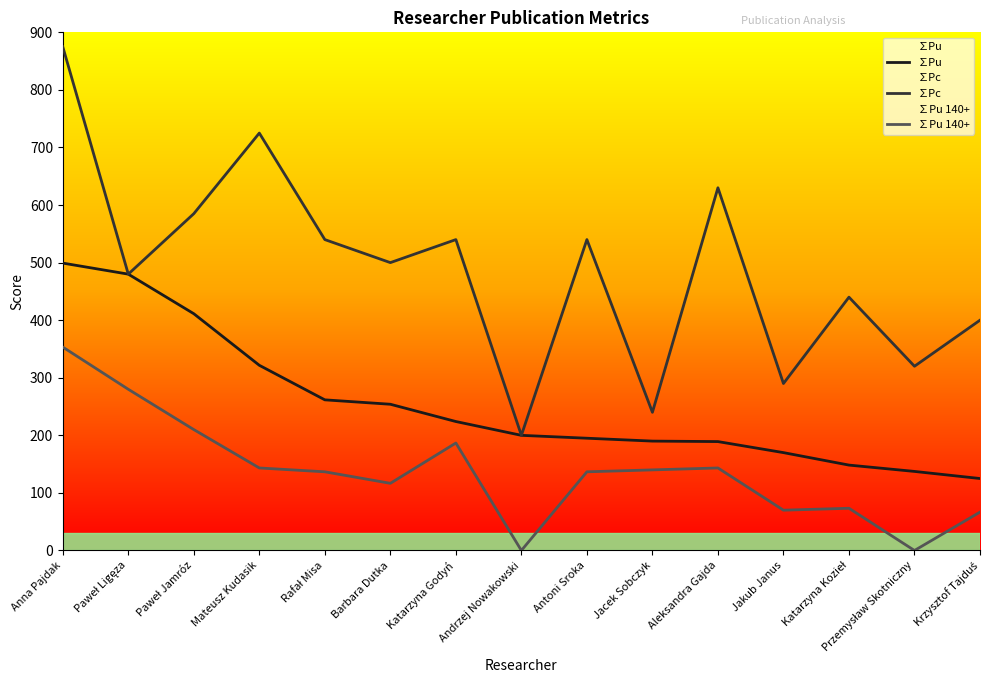

What is the difference between the maximum and second lowest values in the ∑Pc series?

635.0